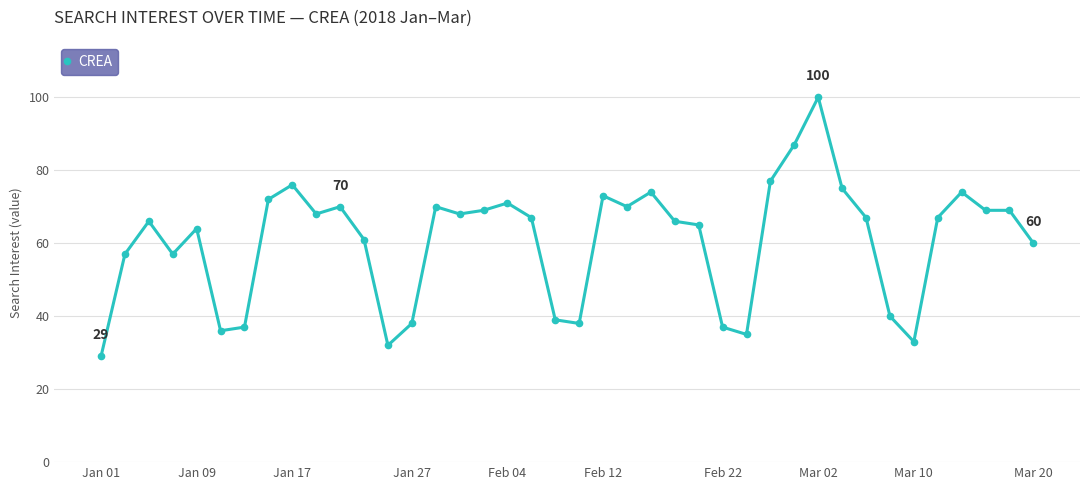

What is the greatest value displayed?

100